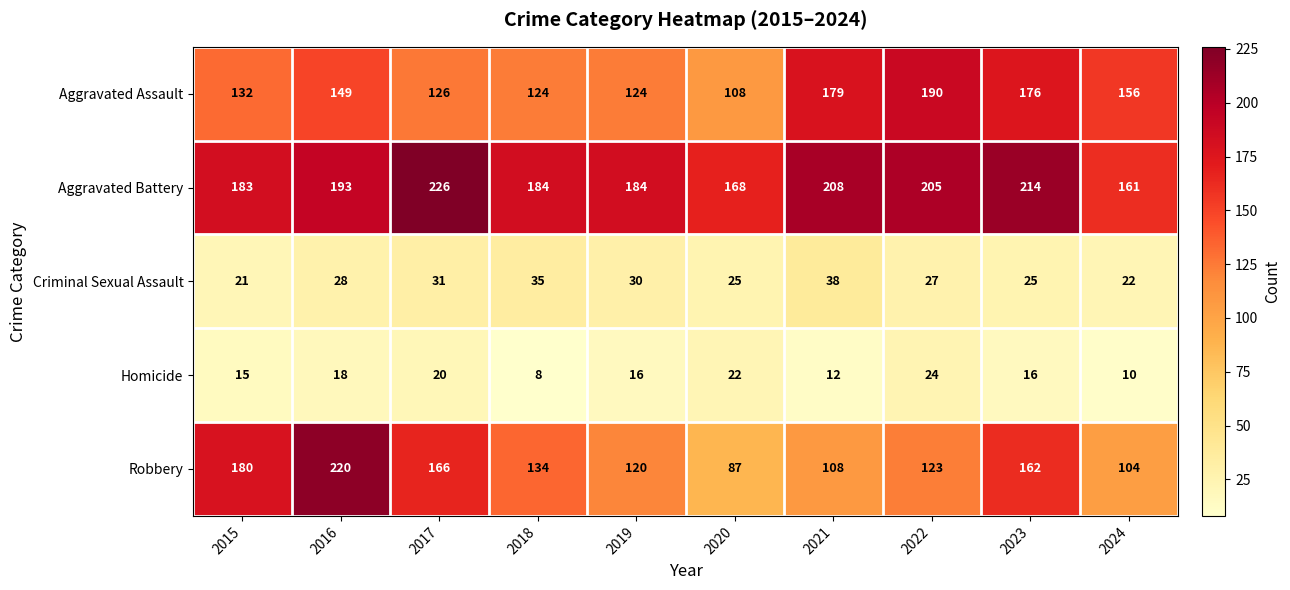

What is the average value of the Aggravated Battery series?

193